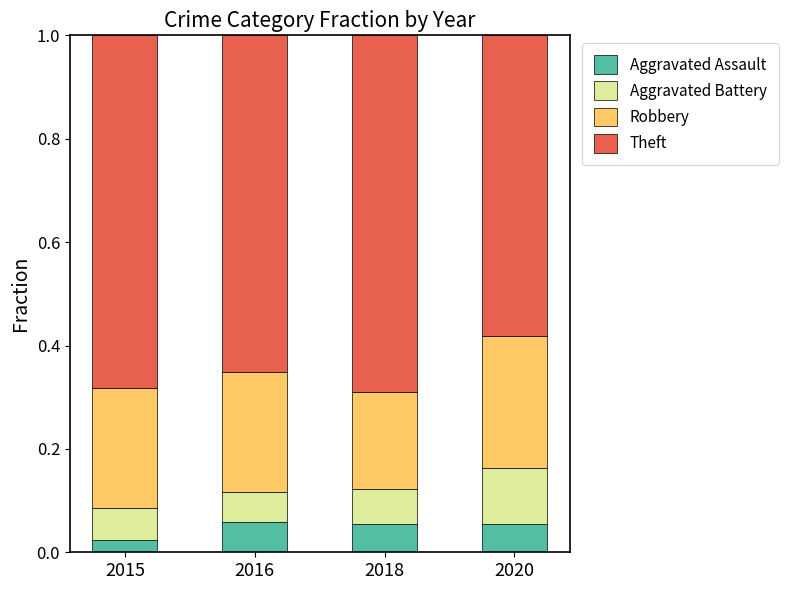

Where is Aggravated Assault nearest to the value 0?

2015